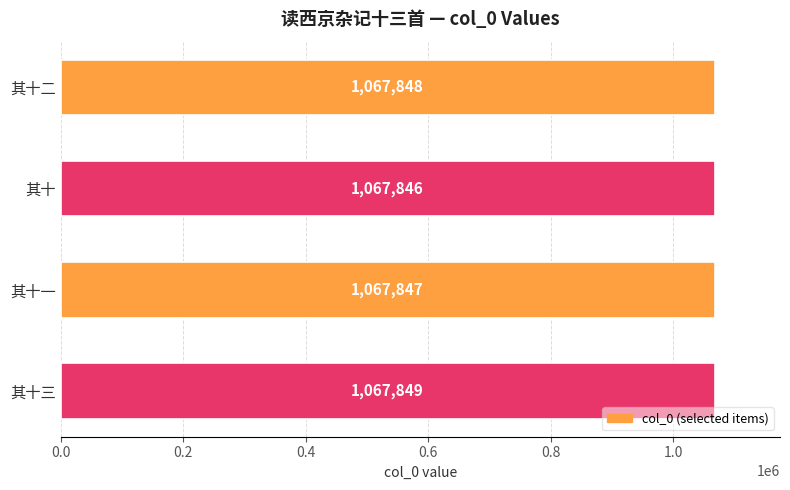

True or false: the data shows 1067846 at 其十.

True